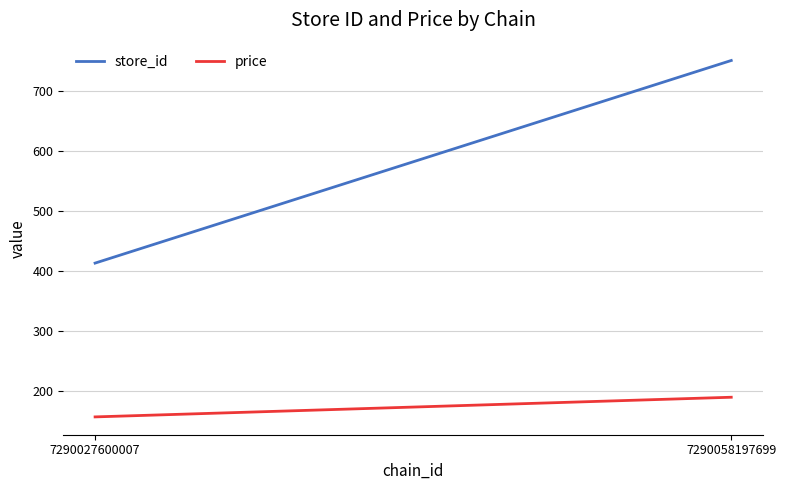

What is the lowest value of the price series?

157.2